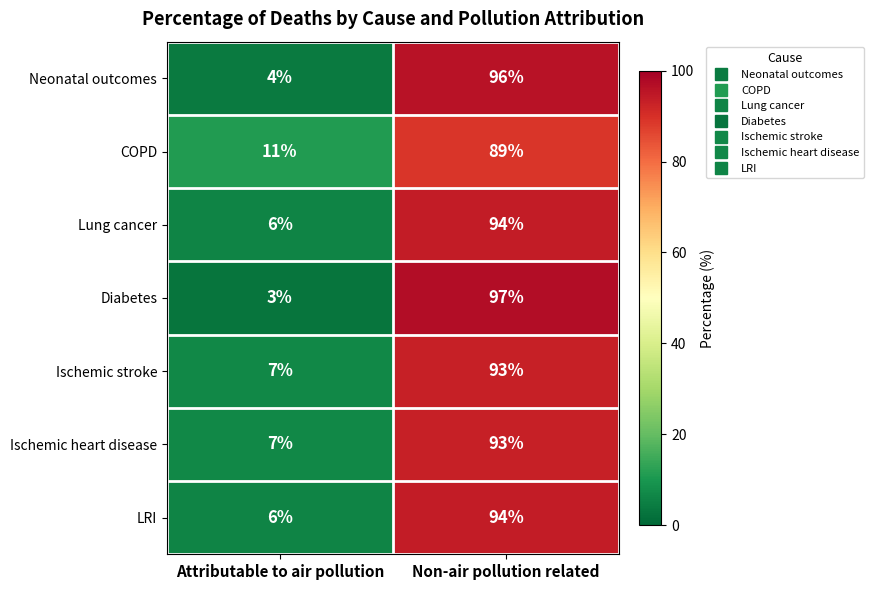

Reading right to left, what are all the values shown in this chart?

Neonatal outcomes: 96	4
COPD: 89	11
Lung cancer: 94	6
Diabetes: 97	3
Ischemic stroke: 93	7
Ischemic heart disease: 93	7
LRI: 94	6